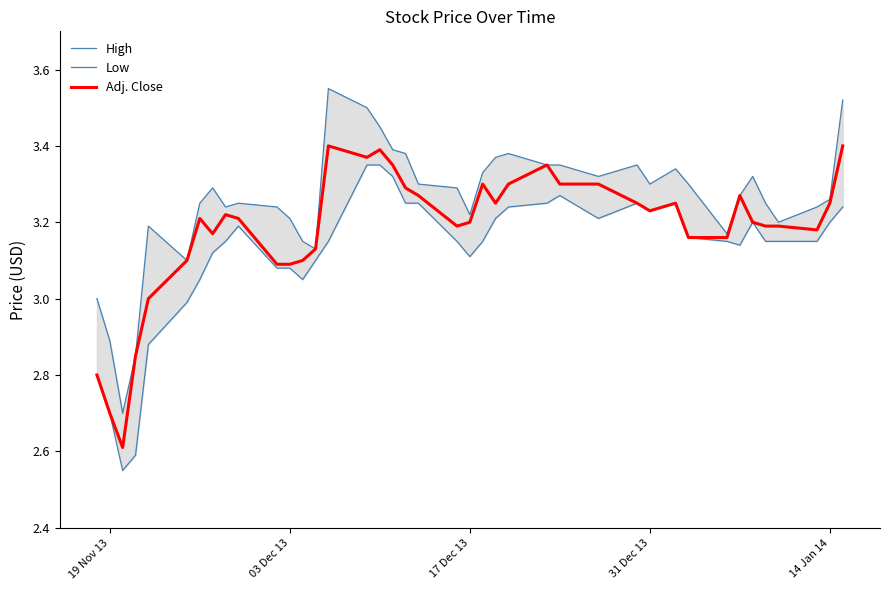

How many values in the Low series are below 3?

6